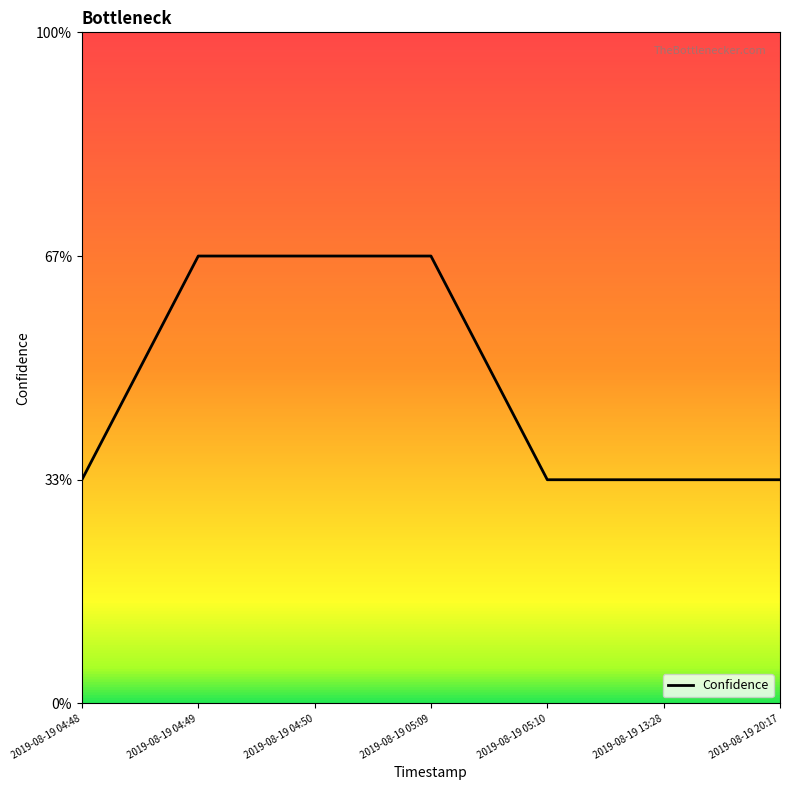

Does the chart display data point markers on the line(s)?

No